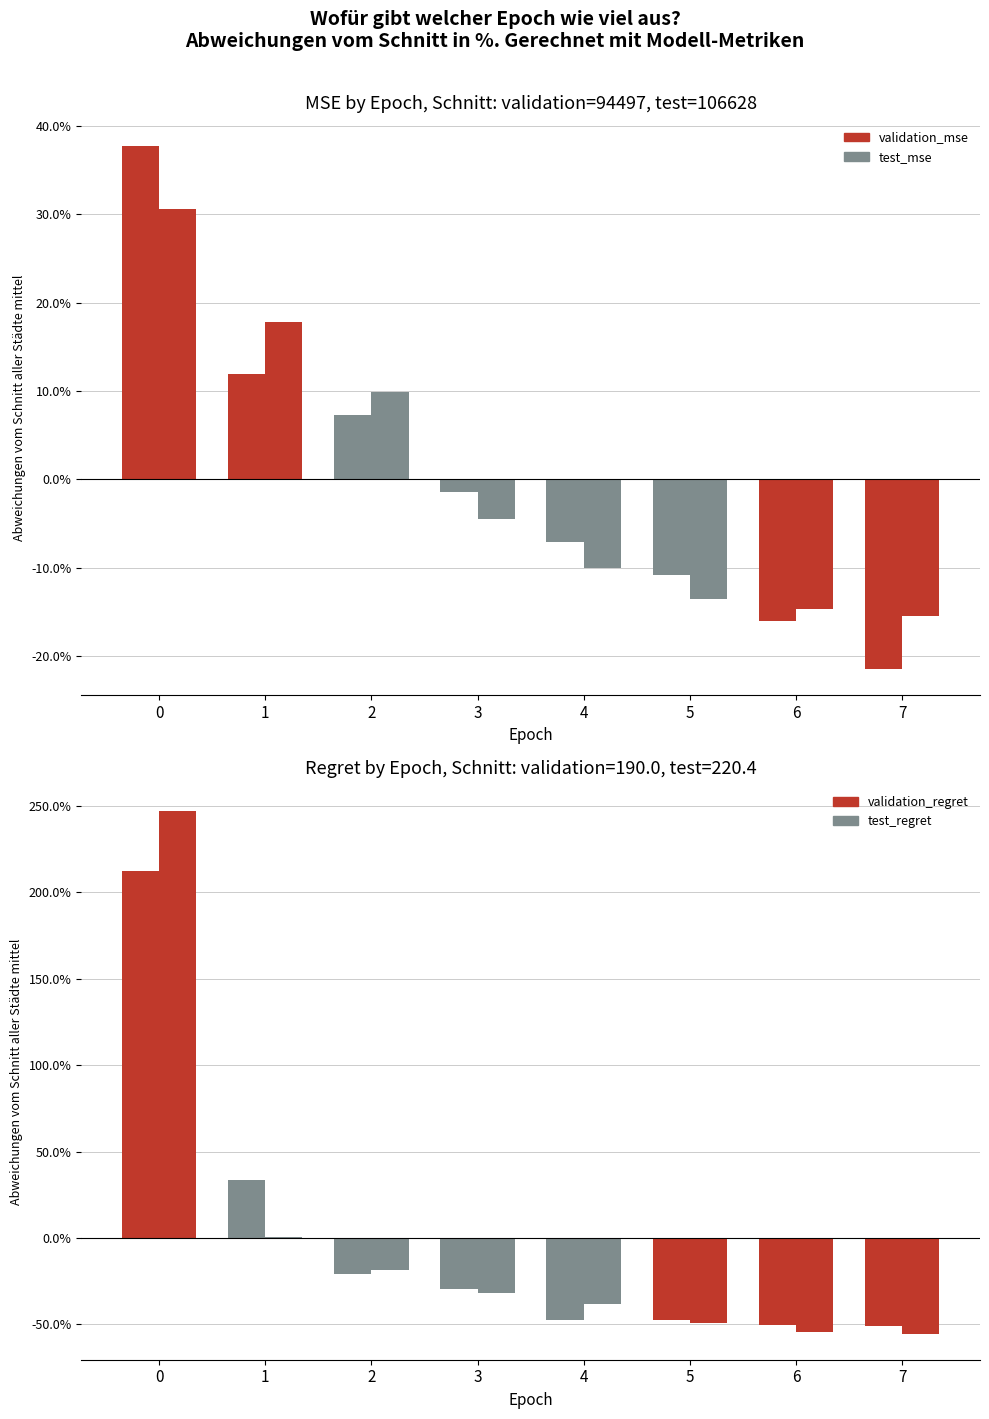

What is the value of the test_regret bar at the 4th from the left?

-31.9